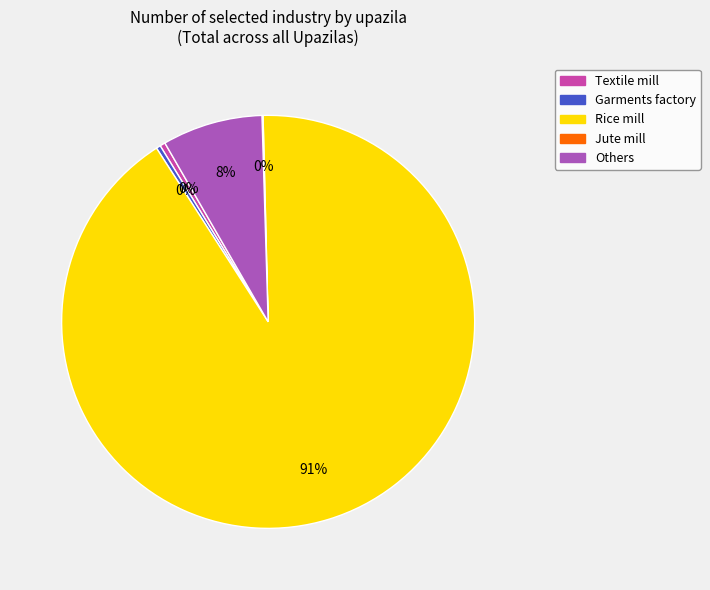

Is the sum of Others and Garments factory greater than half?

No